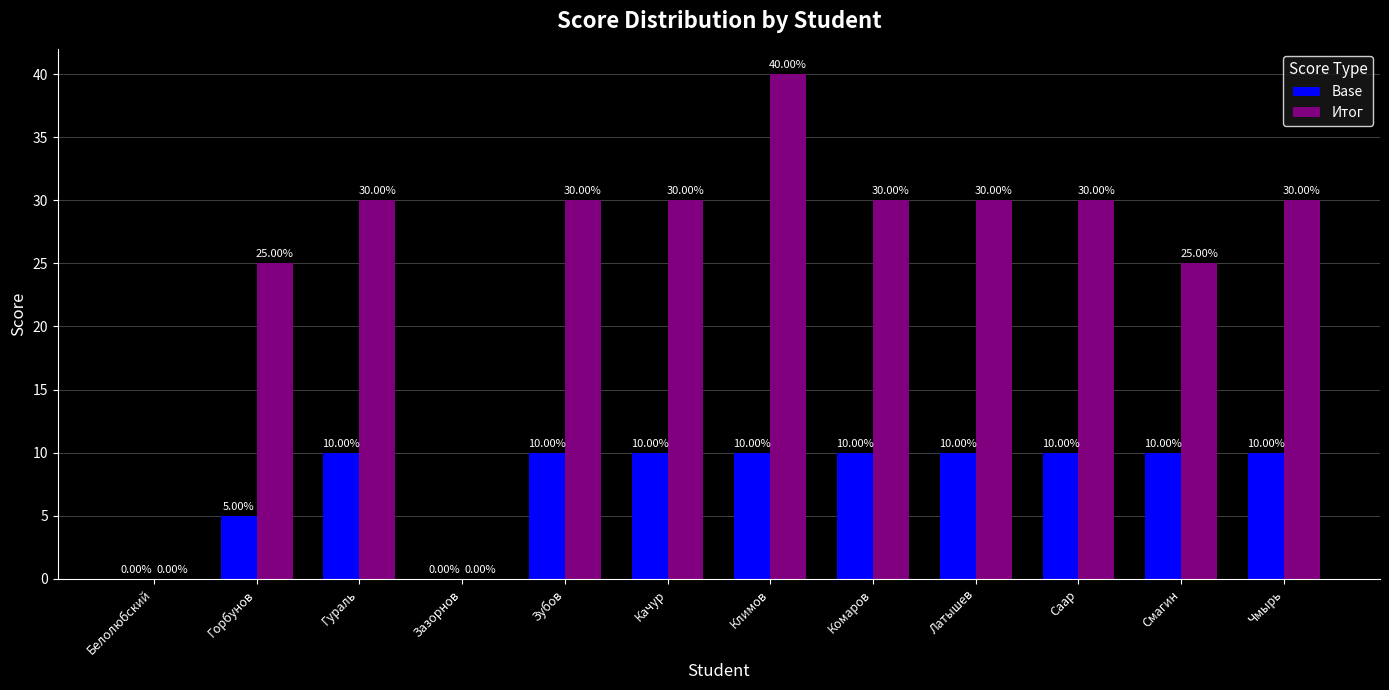

Reading left to right, what are all the values shown in this chart?

Base: Белолюбский=0	Горбунов=5	Гураль=10	Зазорнов=0	Зубов=10	Качур=10	Климов=10	Комаров=10	Латышев=10	Саар=10	Смагин=10	Чмырь=10
Итог: Белолюбский=0	Горбунов=25	Гураль=30	Зазорнов=0	Зубов=30	Качур=30	Климов=40	Комаров=30	Латышев=30	Саар=30	Смагин=25	Чмырь=30